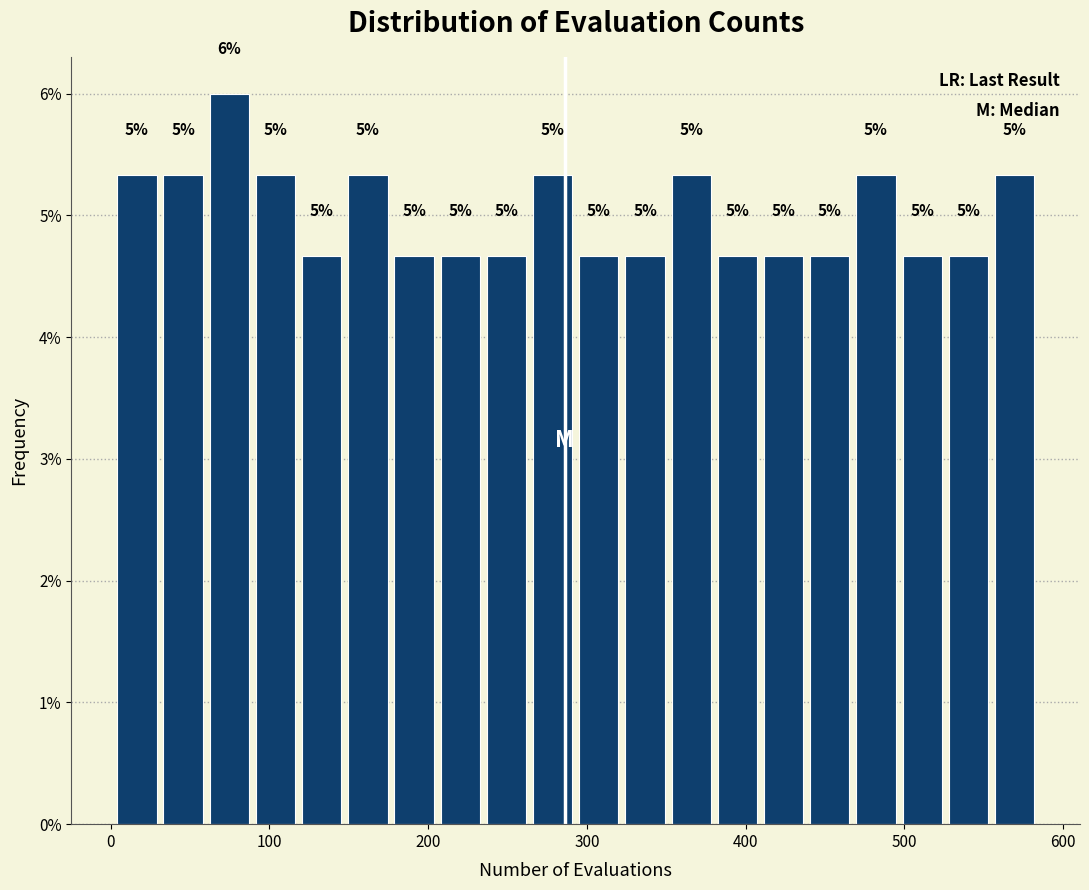

Read against the x-axis, roughly where is the centre of the tallest bar?

70